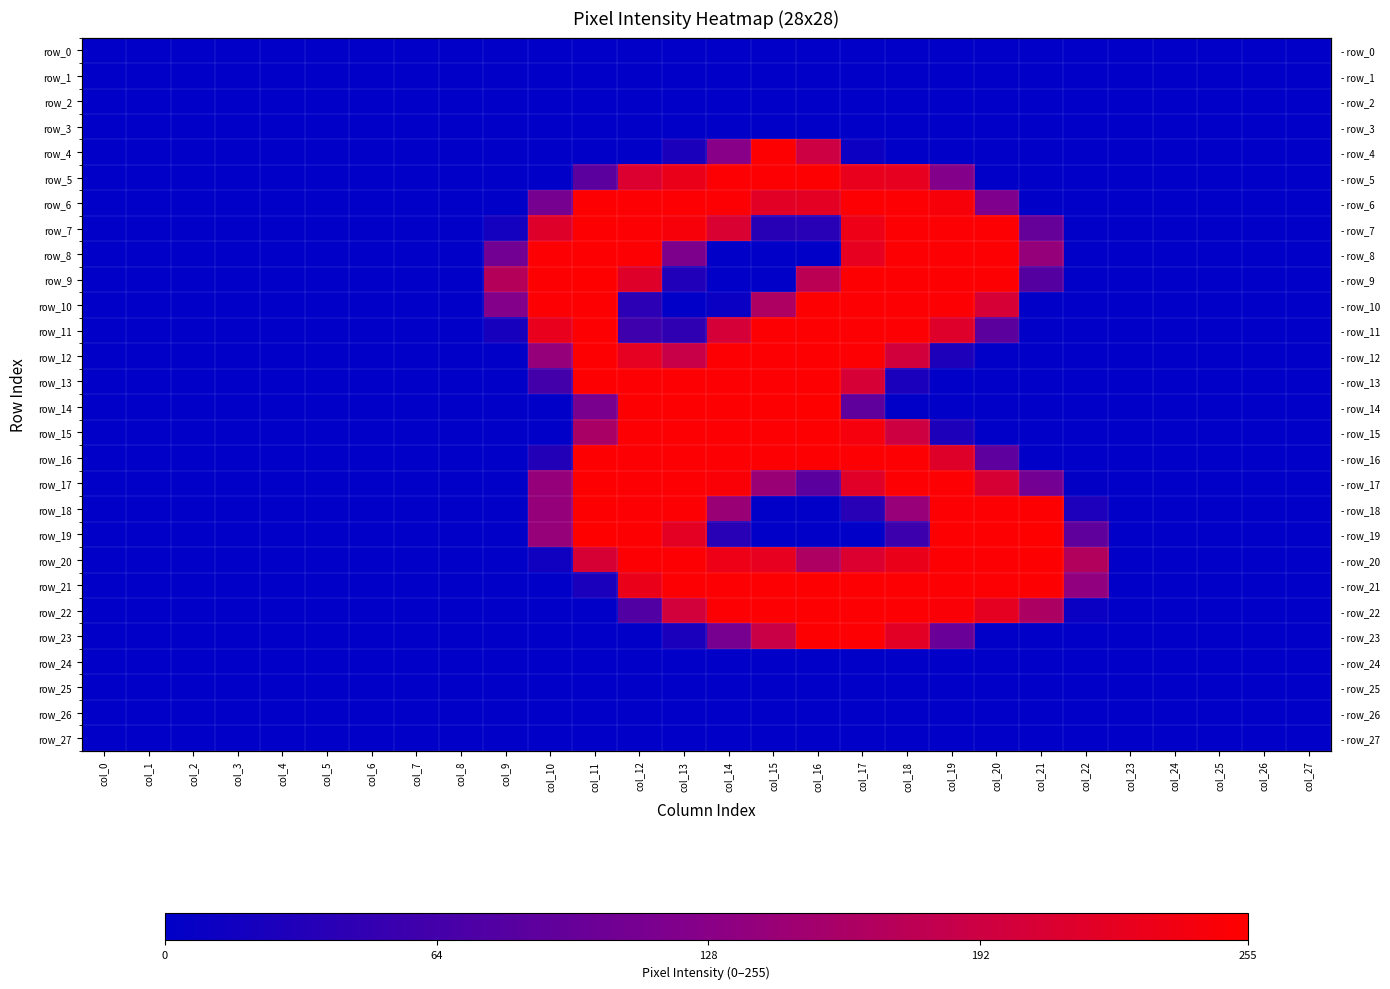

List the series in order of their peak value, highest first.

row_9, row_14, row_19, row_4, row_5, row_6, row_7, row_8, row_10, row_11, row_12, row_13, row_15, row_16, row_17, row_18, row_20, row_21, row_22, row_23, row_0, row_1, row_2, row_3, row_24, row_25, row_26, row_27